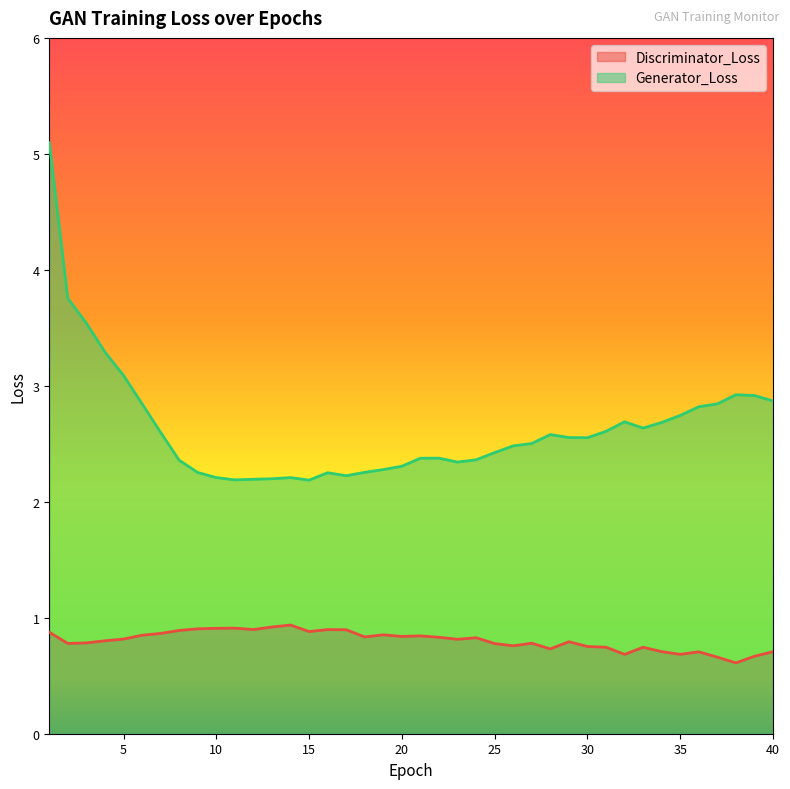

True or false: Discriminator_Loss has a value of 0.8 at 2.

True